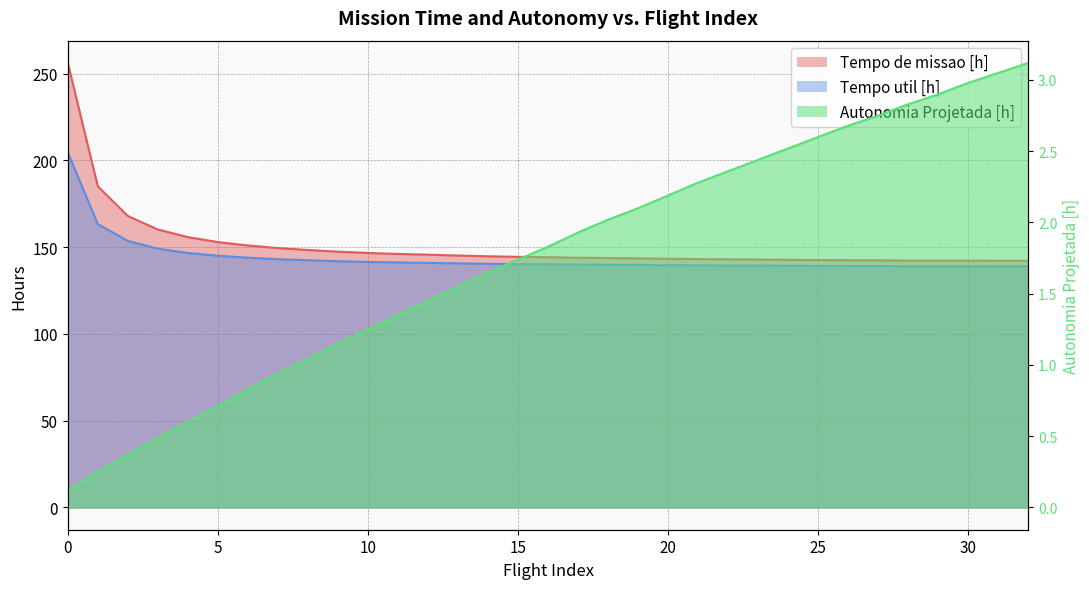

How many distinct data groups are displayed?

3